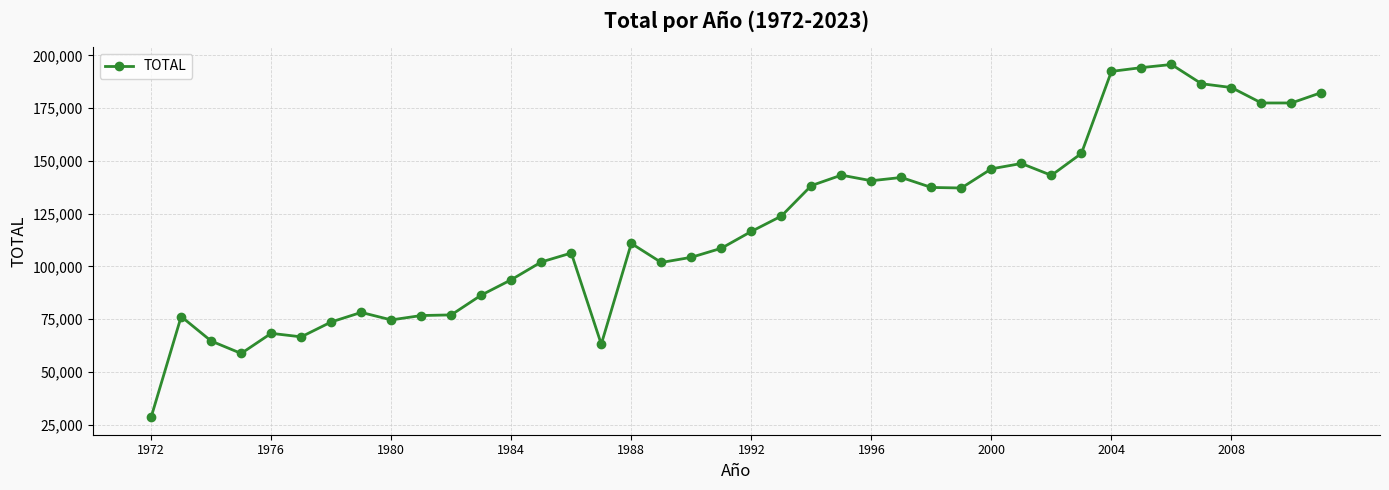

What is the value of the 1st point from the left?

28578.0